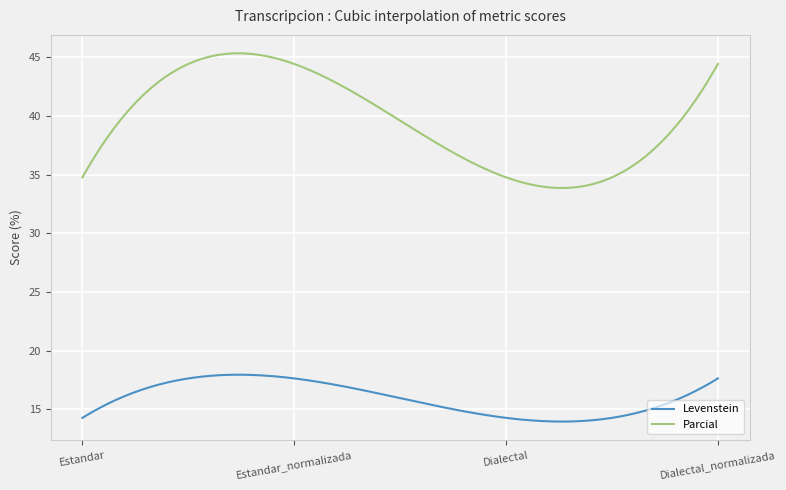

Which series has the widest spread of values?

Parcial